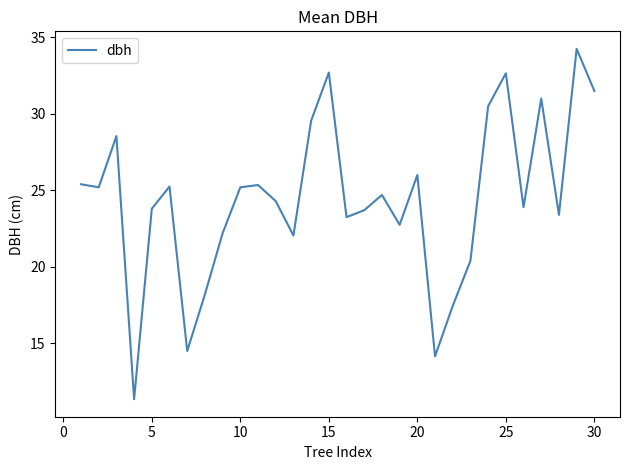

What is the difference between the maximum and minimum values?

22.9